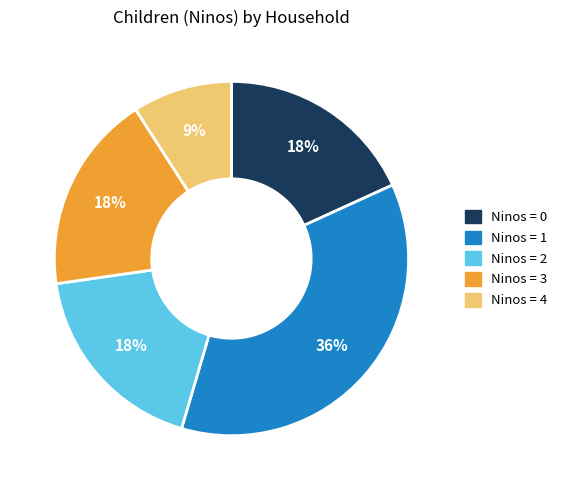

Combined, do Ninos = 0 and Ninos = 2 account for over 50%?

No